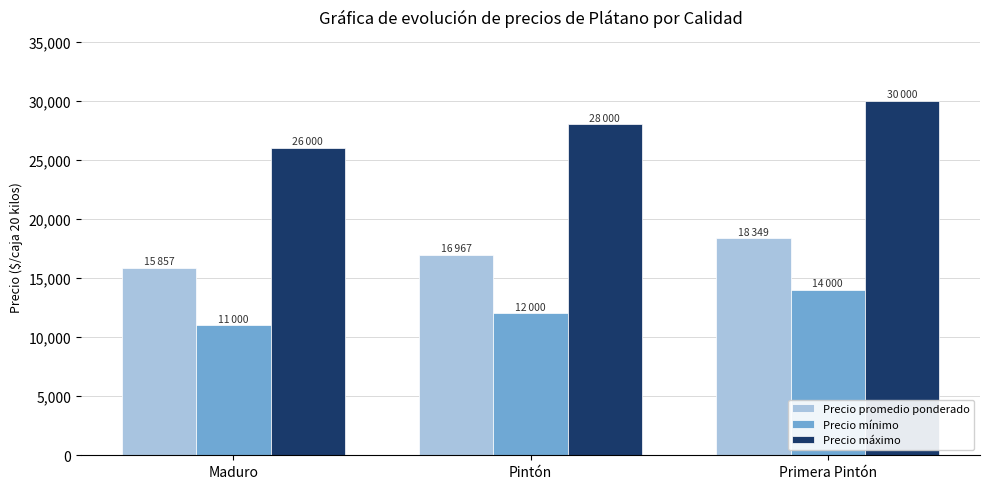

Which label corresponds to the smallest value in the chart?

Maduro